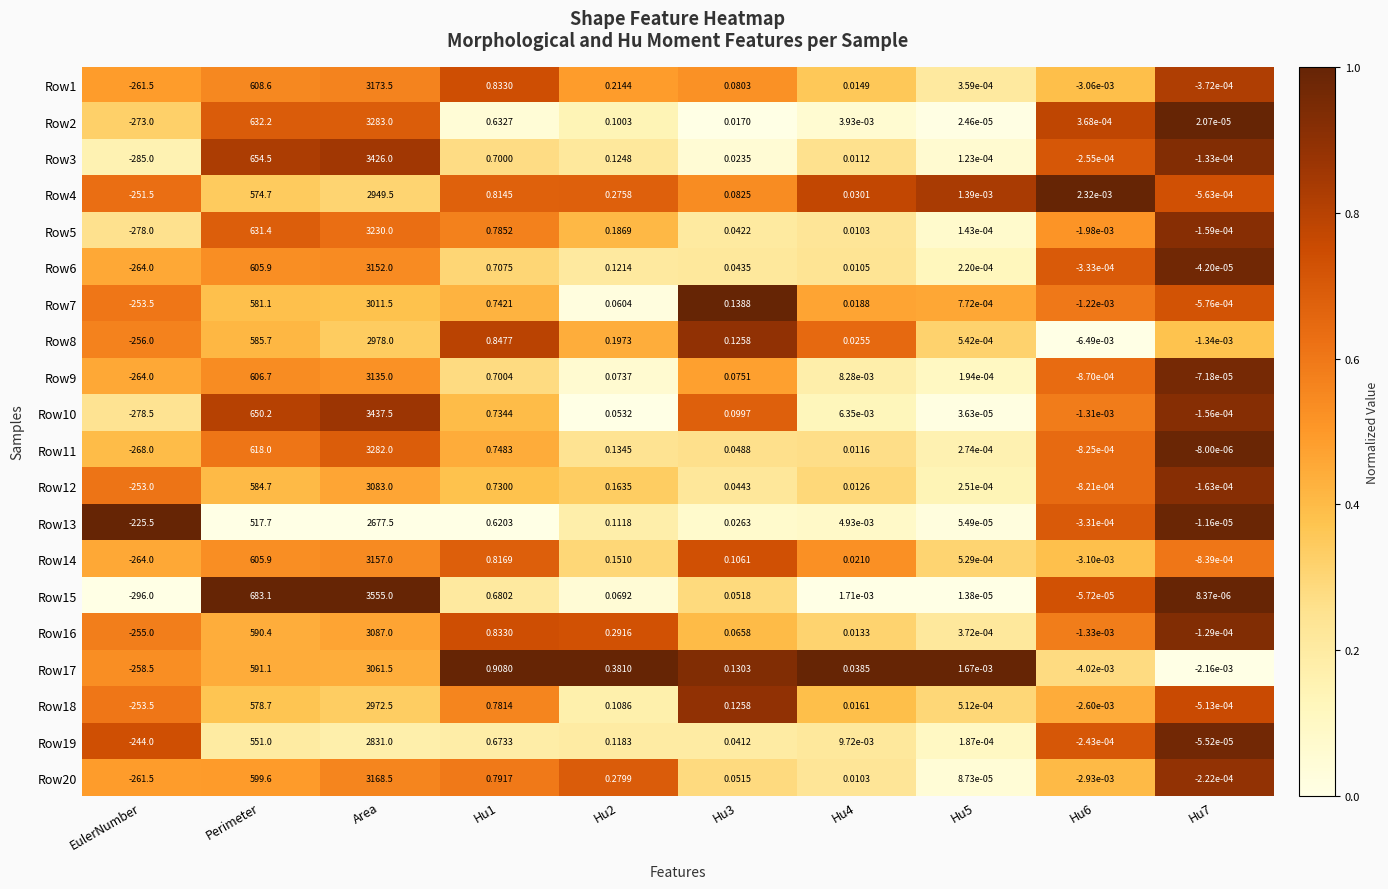

Count the number of categories in the chart.

10